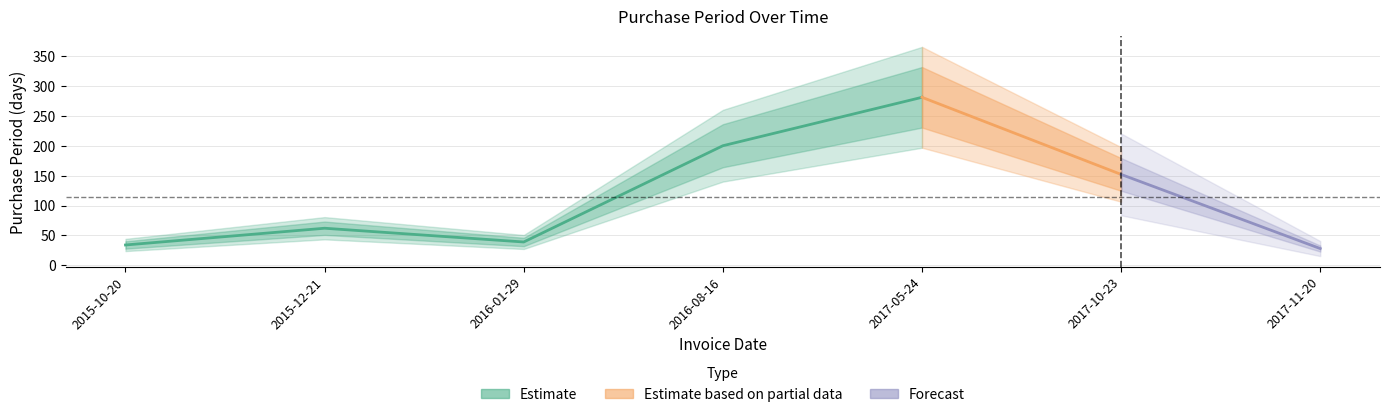

Rank the categories by value from lowest to highest.

2017-11-20, 2015-10-20, 2016-01-29, 2015-12-21, 2017-10-23, 2016-08-16, 2017-05-24